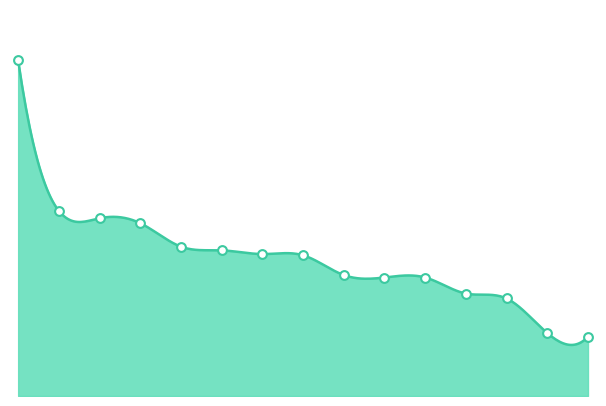

Between 6 and 9, which is larger?

6